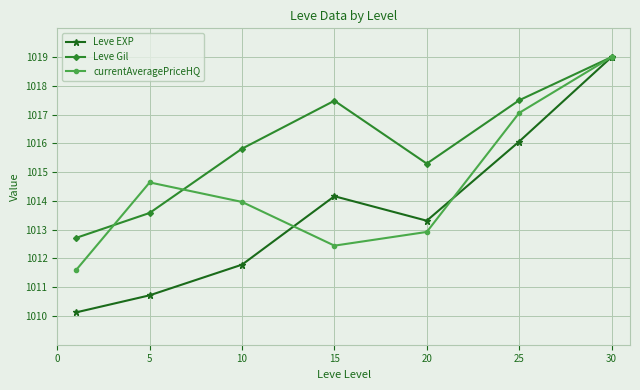

True or false: currentAveragePriceHQ and Leve Gil cross at least once.

True